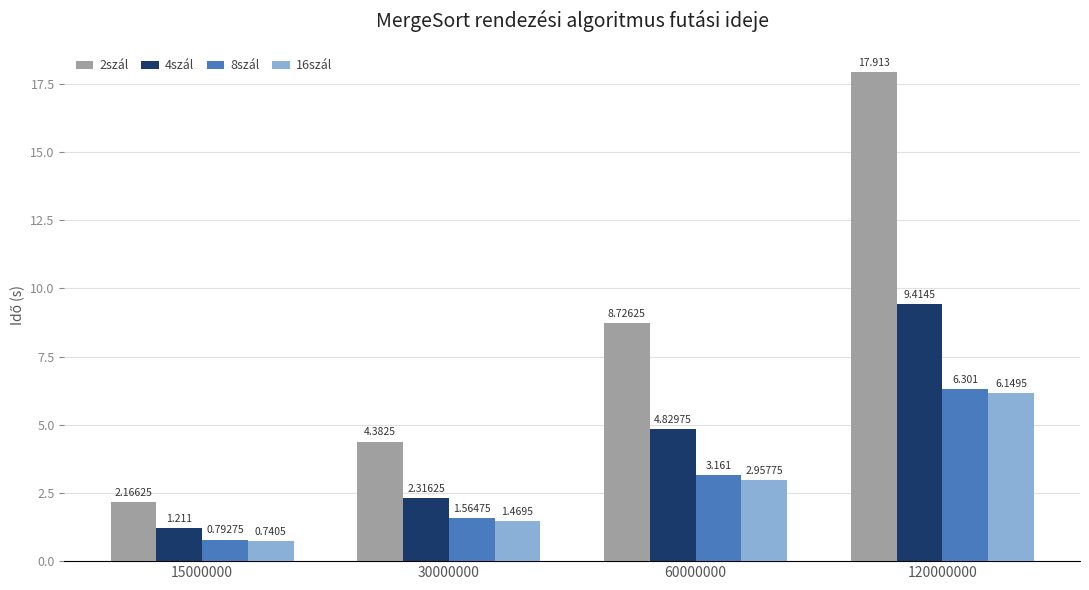

What is the total value across all series at 30000000?

9.7